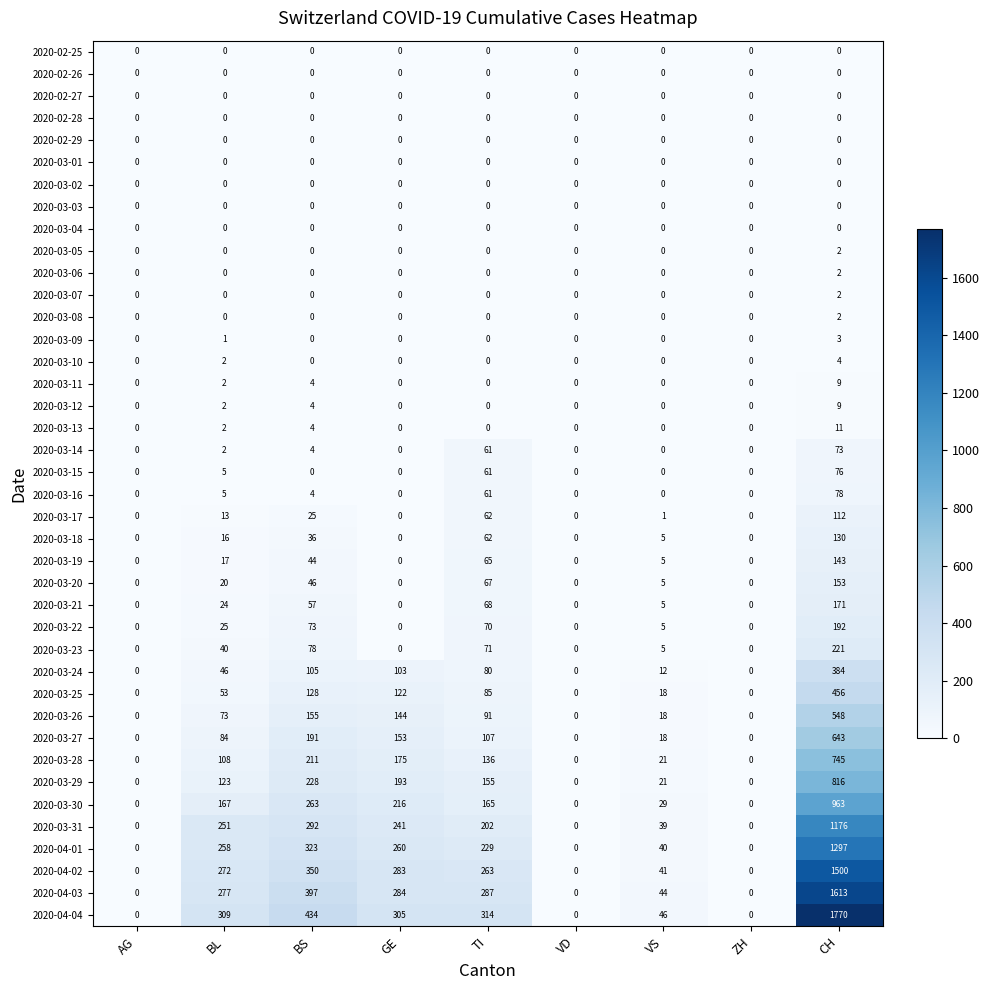

How many data points in 2020-03-10 are above 0?

2